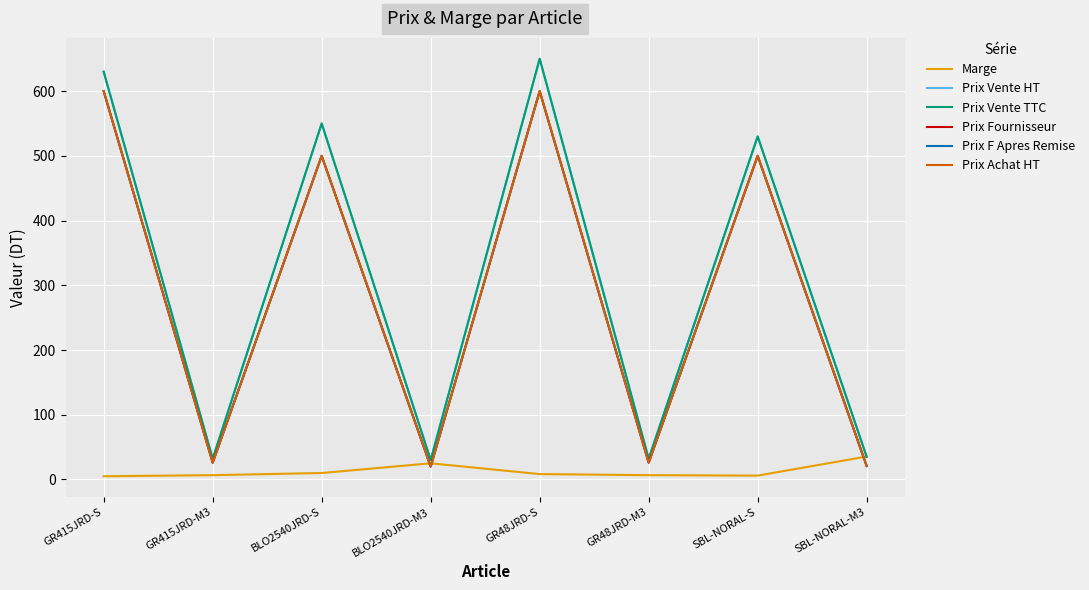

The value of Prix Vente HT at GR48JRD-M3 is 32.0. True or false?

True